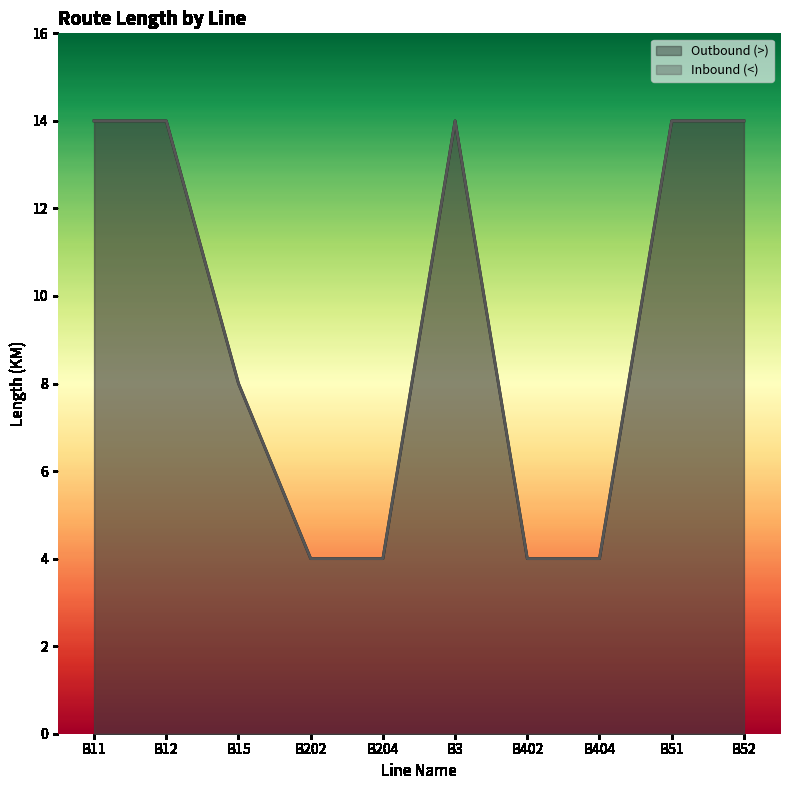

At how many categories does at least one series exceed 4?

6